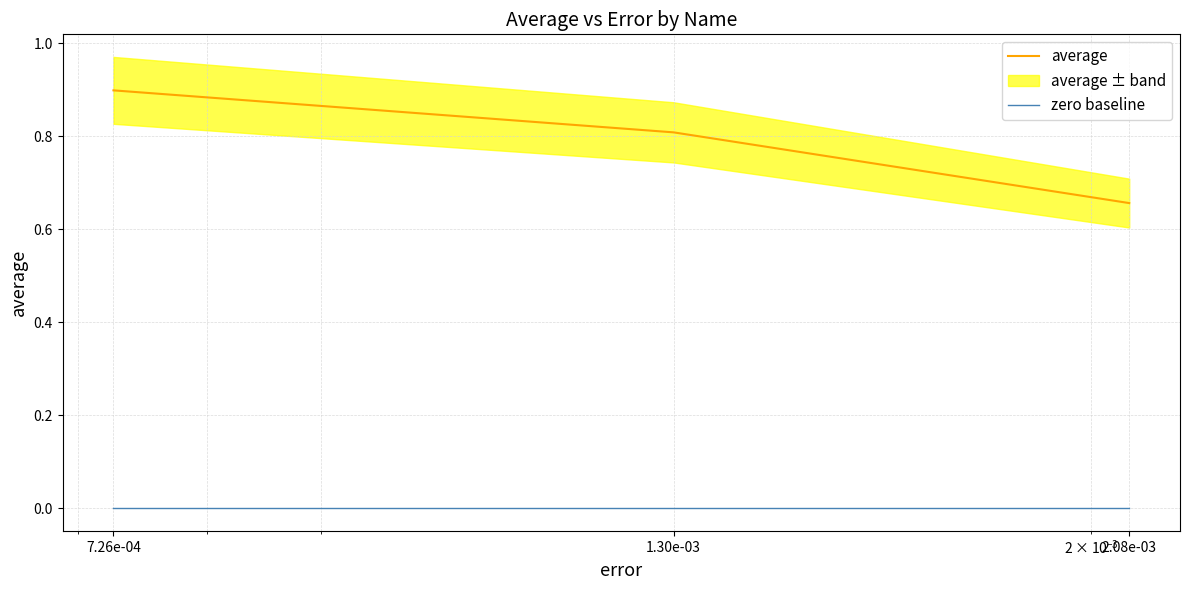

Reading left to right, extract all data points from this chart.

average: 0.9	0.8	0.7
zero baseline: 0.0	0.0	0.0